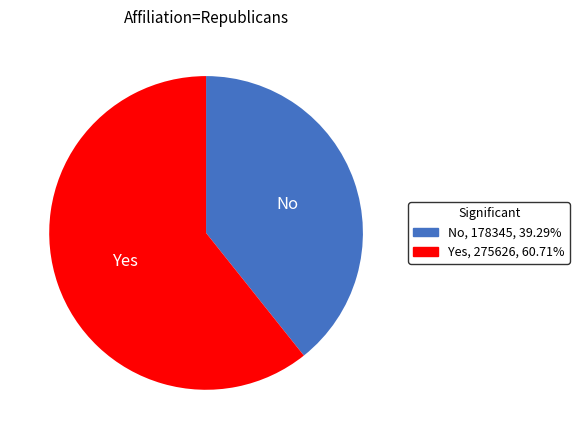

Does No, 178345, 39.29% account for over 50% of the chart?

No